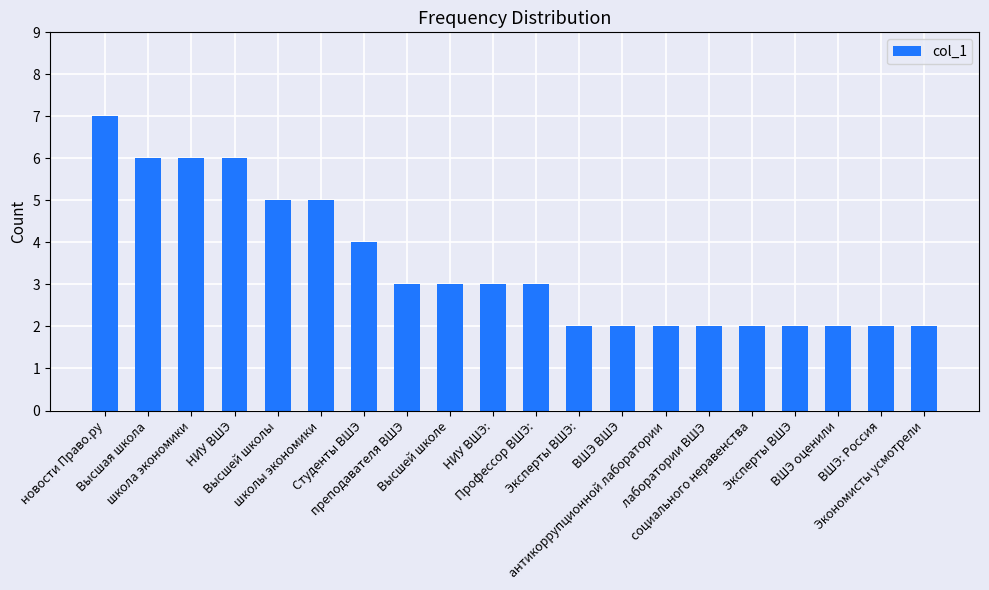

What is the difference between the values at новости Право.ру and ВШЭ ВШЭ?

5